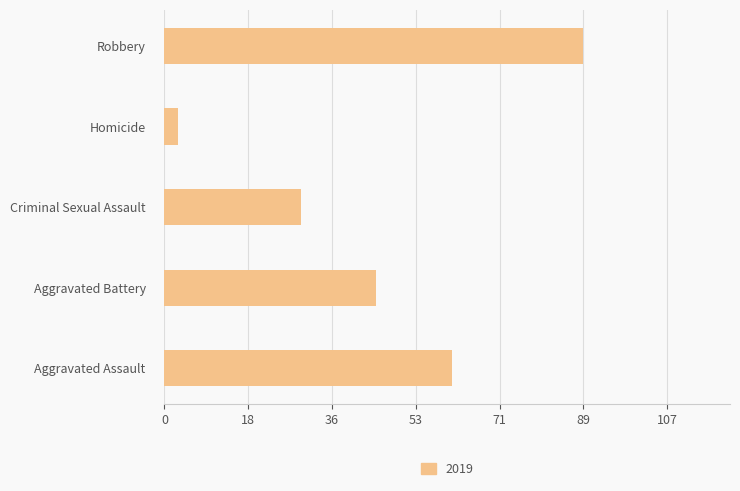

Approximately how many times larger is the value at Aggravated Assault compared to Criminal Sexual Assault?

2.1